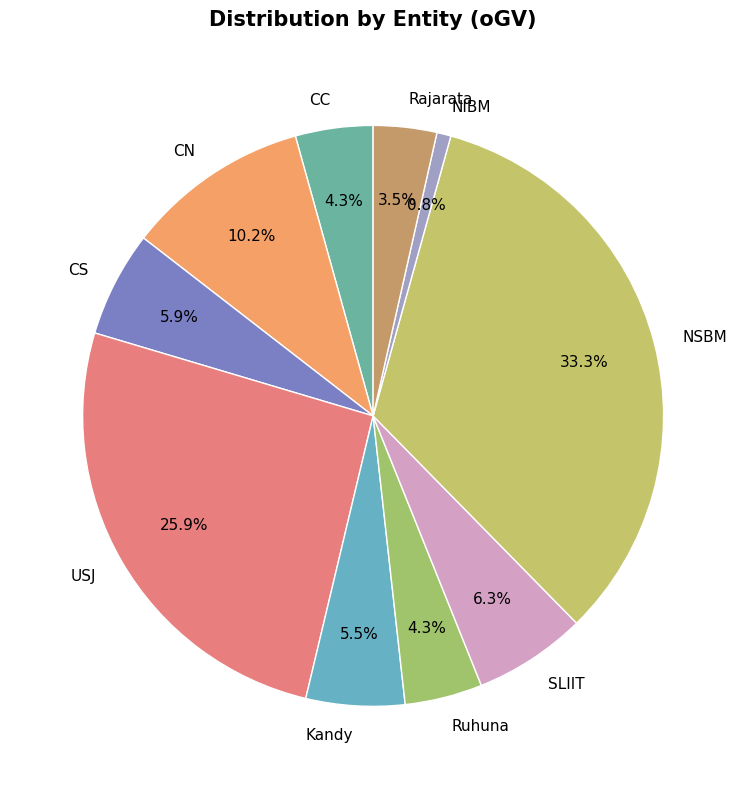

To the nearest percent, what percentage of the pie is CC?

4%